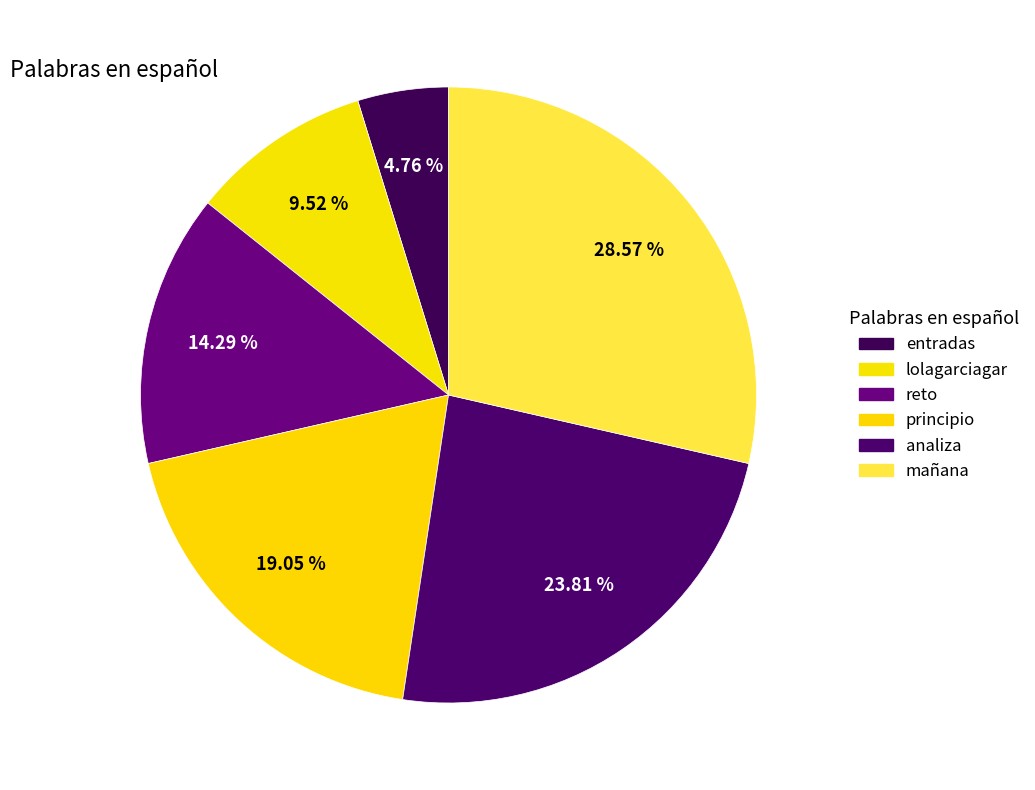

Is it true that reto is 22% of the pie?

False